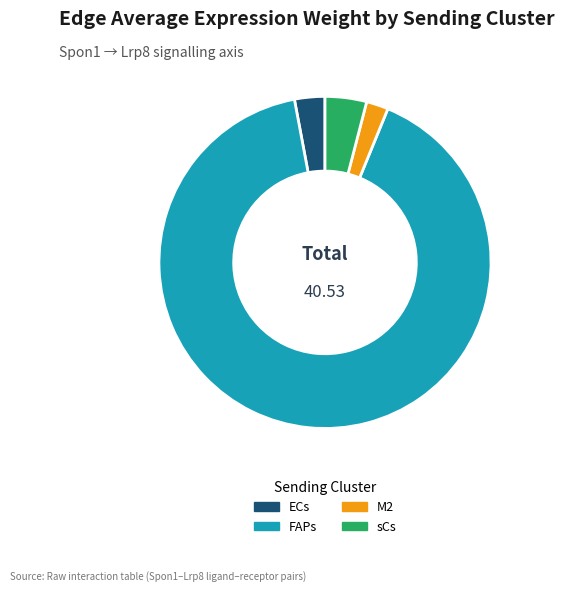

Is the sum of ECs and M2 greater than half?

No